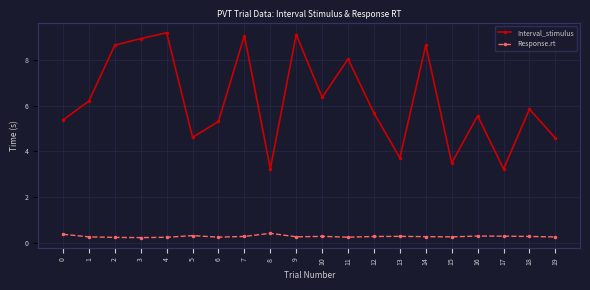

What is the difference between the second highest and second lowest values in the Interval_stimulus series?

5.9